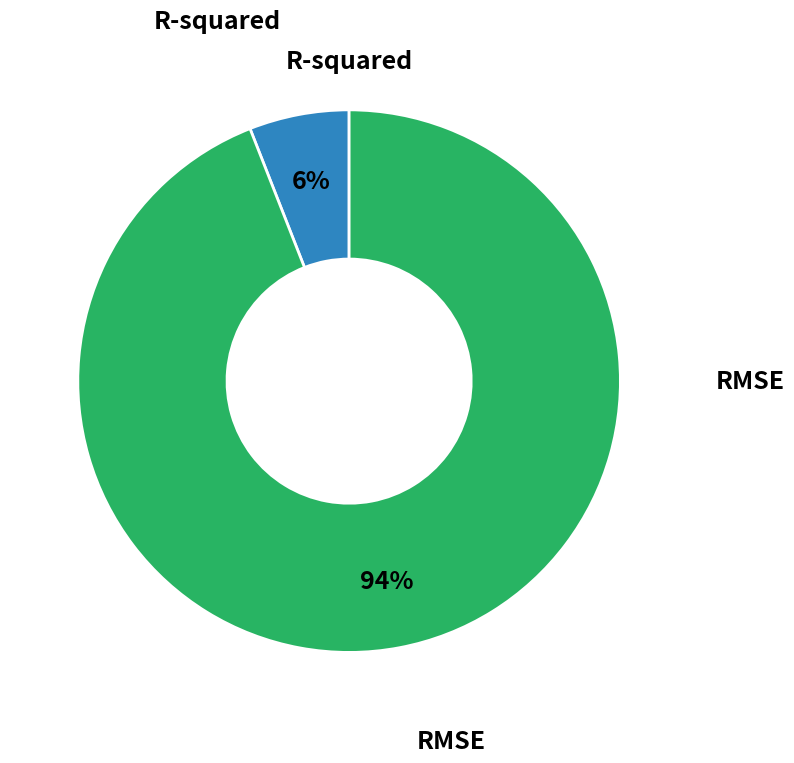

To the nearest percent, what is the average slice percentage?

50%